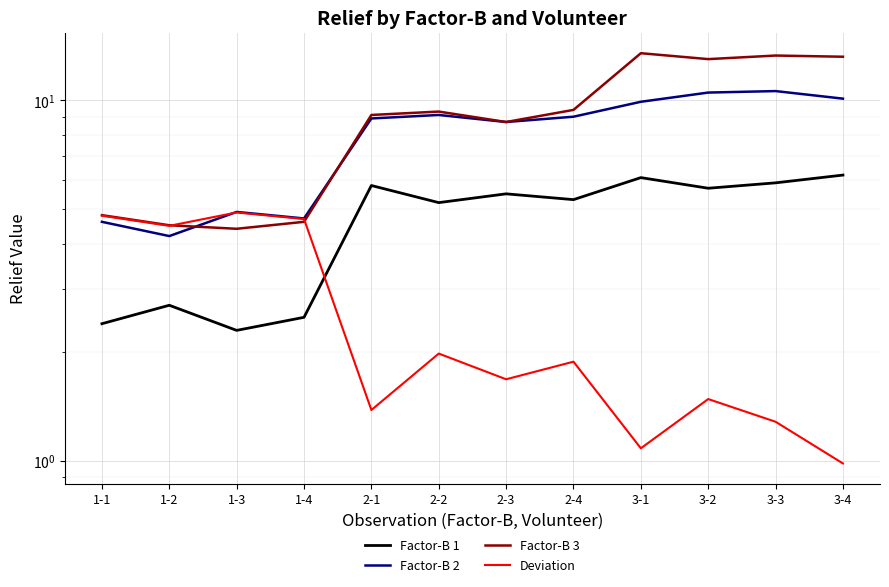

The Factor-B 2 series shows 3.3 at 2-2. True or false?

False